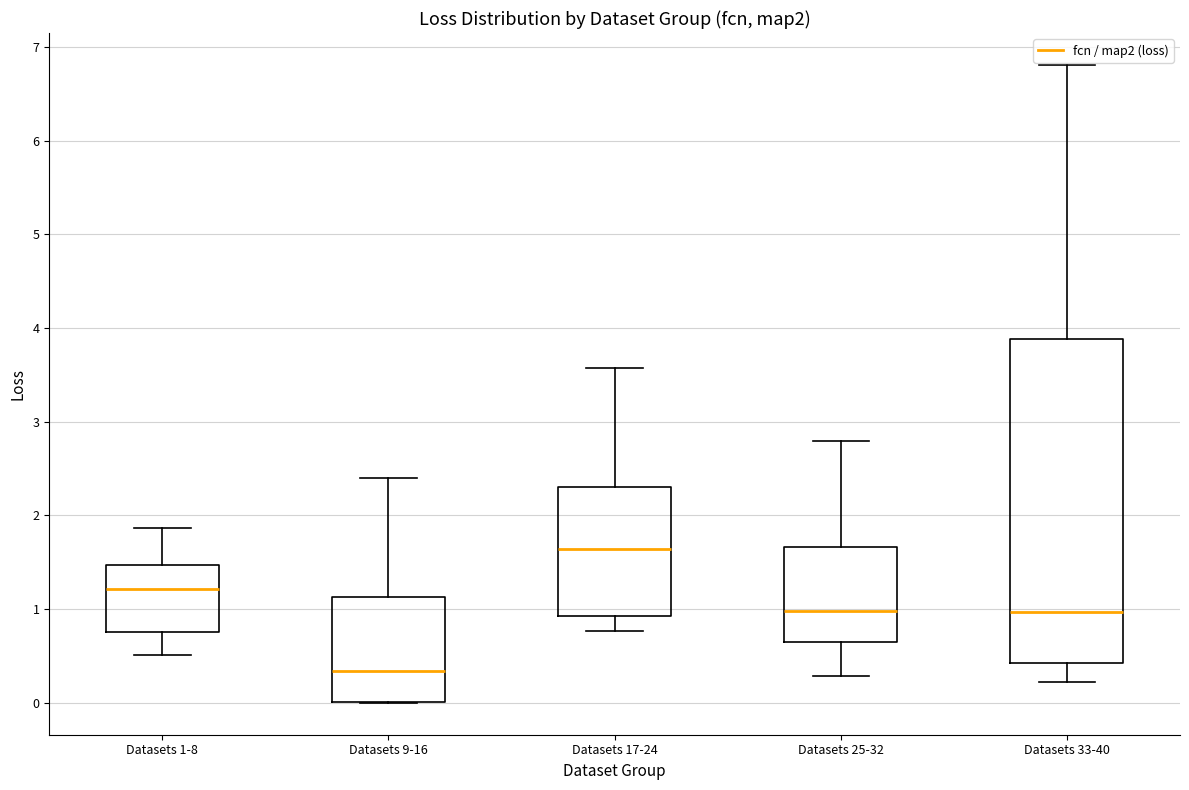

Reading left to right, transcribe this box plot: for each box, give where its median line is, the range the box spans, and where its two whiskers end, as read against the y-axis. The values are not printed on the chart, so give them approximately, as read against the axis.

Datasets 1-8: median 1.2, box 0.8 to 1.5, whiskers 0.5 to 1.9
Datasets 9-16: median 0.3, box 0.0 to 1.1, whiskers 0.0 to 2.4
Datasets 17-24: median 1.6, box 0.9 to 2.3, whiskers 0.8 to 3.6
Datasets 25-32: median 1.0, box 0.6 to 1.7, whiskers 0.3 to 2.8
Datasets 33-40: median 1.0, box 0.4 to 3.9, whiskers 0.2 to 6.8